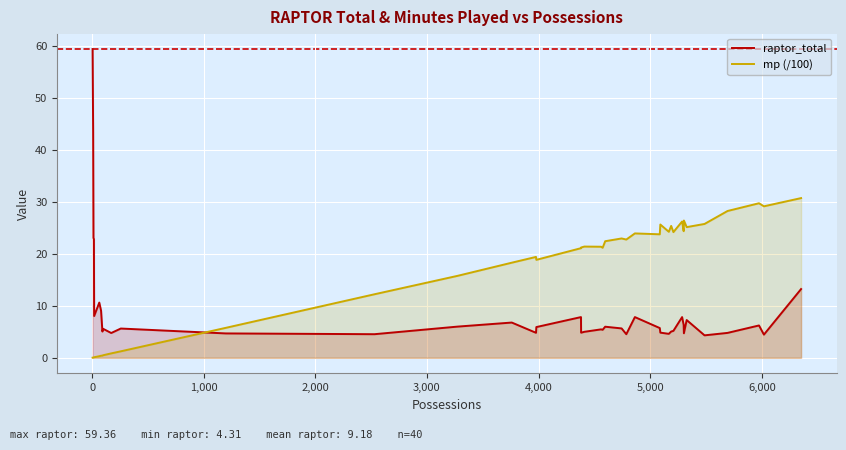

What is the sum of all raptor_total values?

367.1